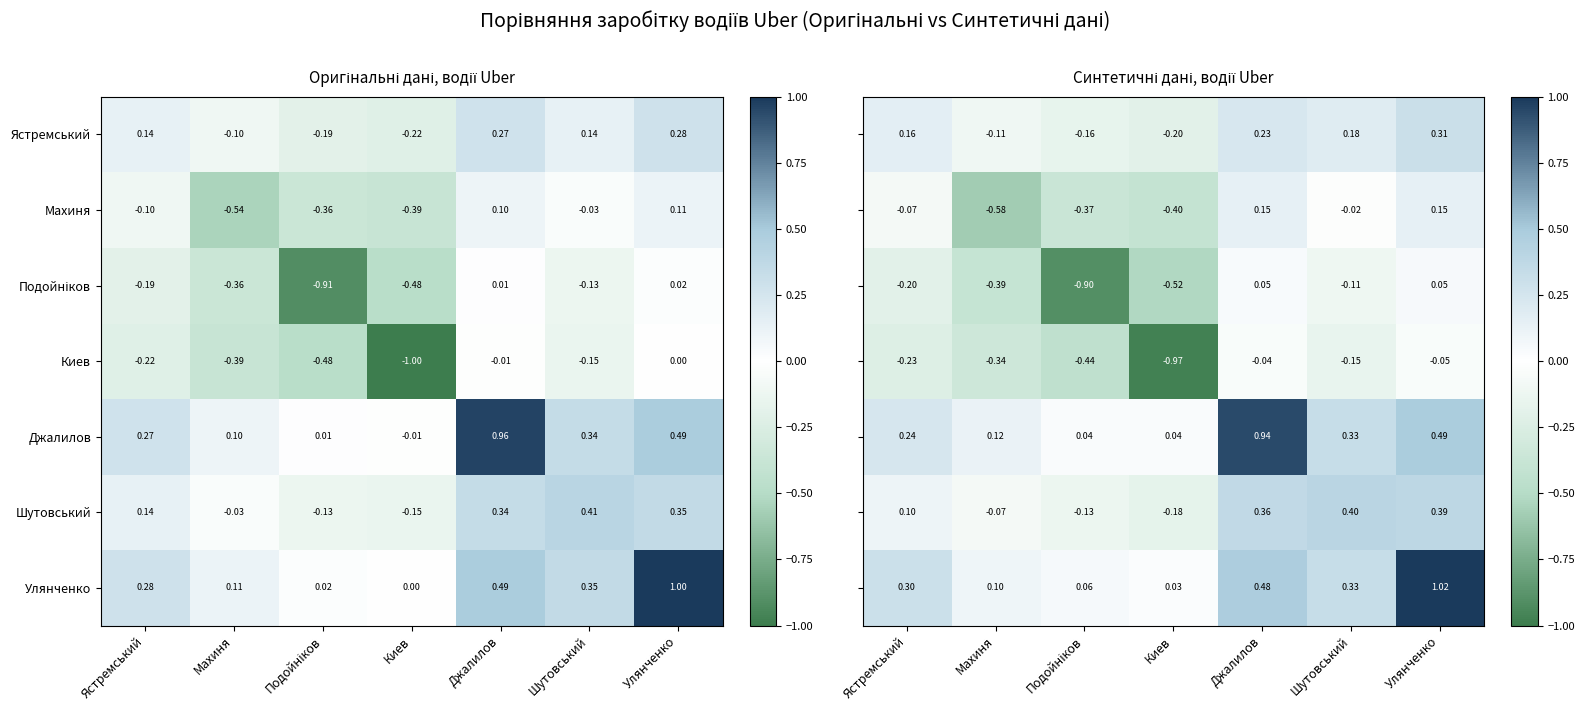

True or false: Шутовський has a value of 0.0 at Ястремський.

False